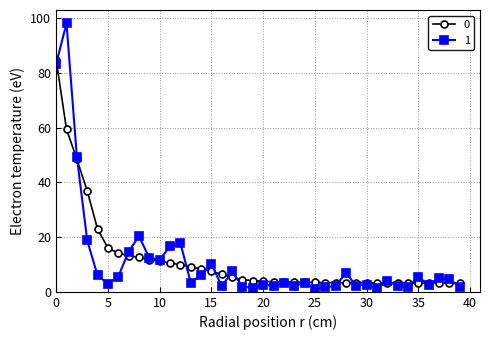

What is the value of the 0 point at the 1st from the left?

84.7